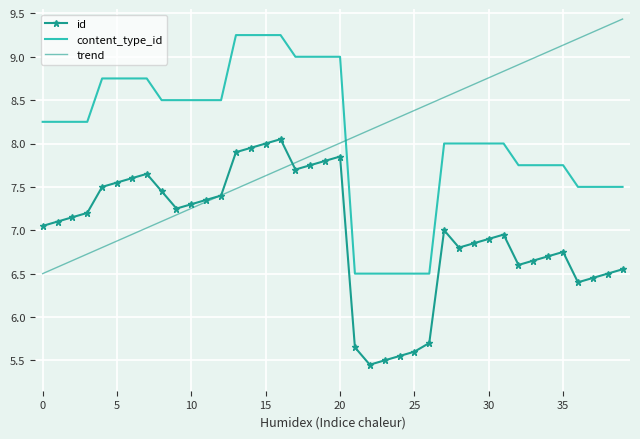

After their last crossing, which series has the higher values: content_type_id or trend?

trend